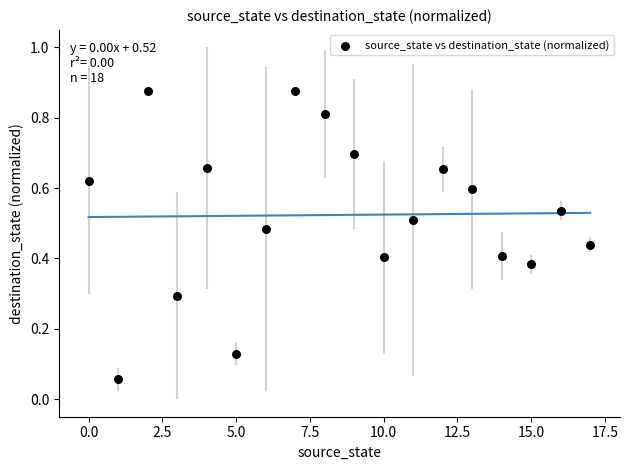

What is the range of Y values (max minus min)?

0.8